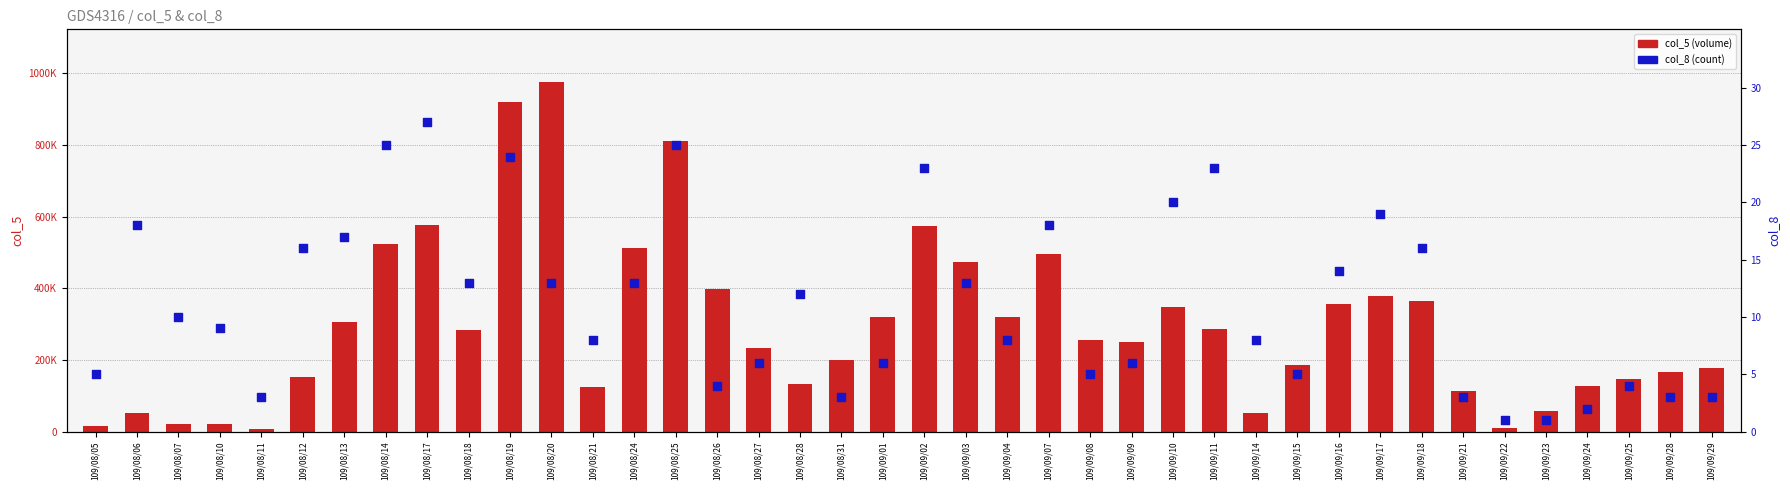

Which series has the largest Y range (max minus min)?

col_5 (volume)